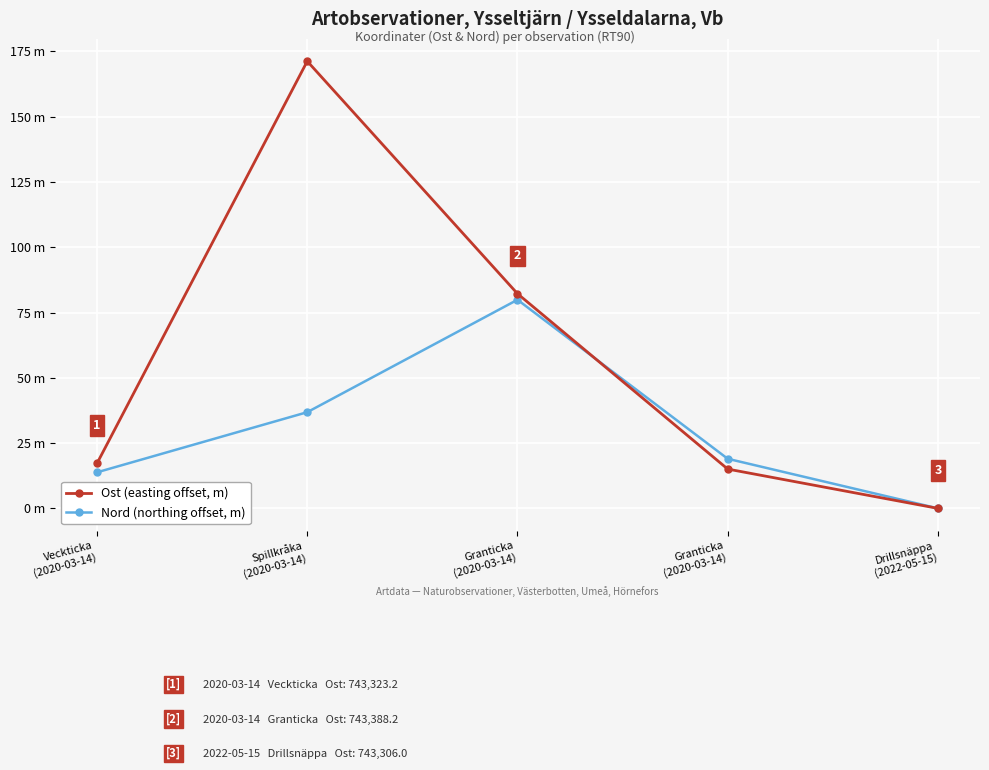

Is this an area chart (filled region under the line)?

No